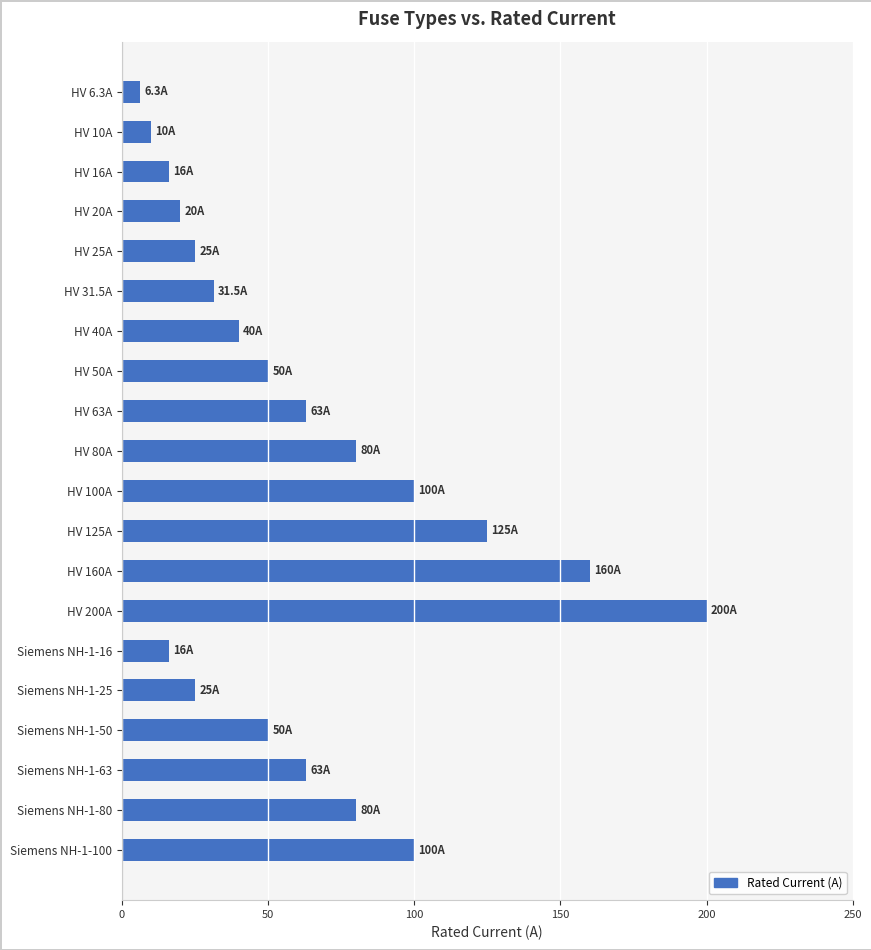

What is the sum of all values?

1260.8